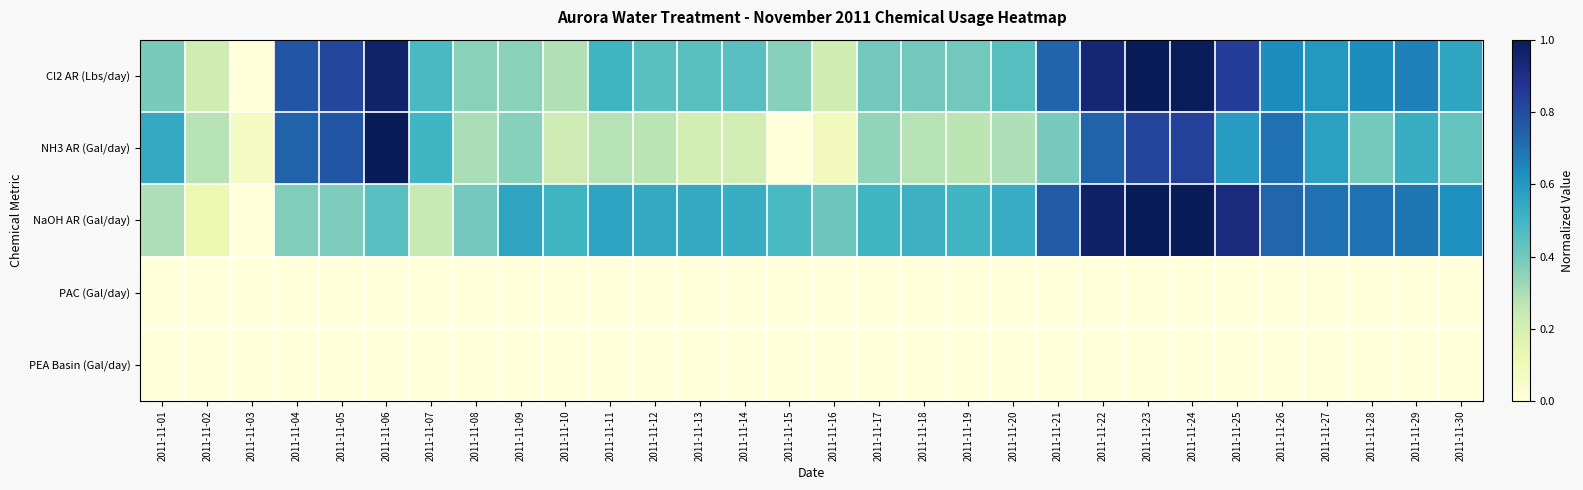

Which series changed the most between 2011-11-21 and 2011-11-30?

Cl2 AR (Lbs/day)